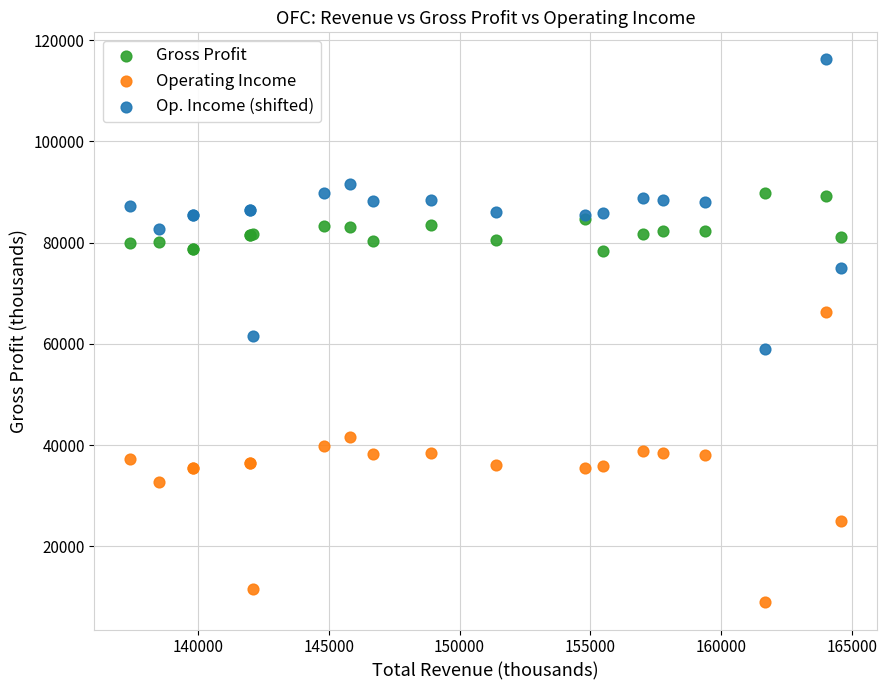

Which series reaches the minimum Y coordinate?

Operating Income